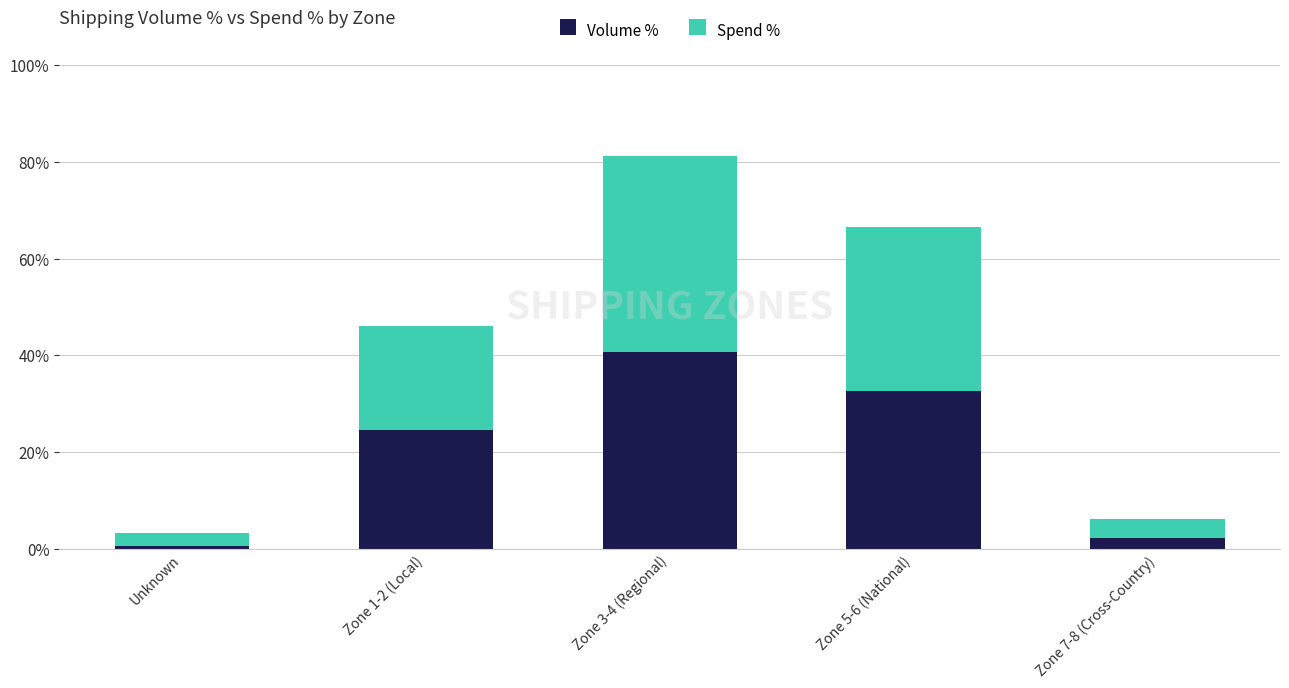

What are all the series names shown in the legend?

Volume %, Spend %